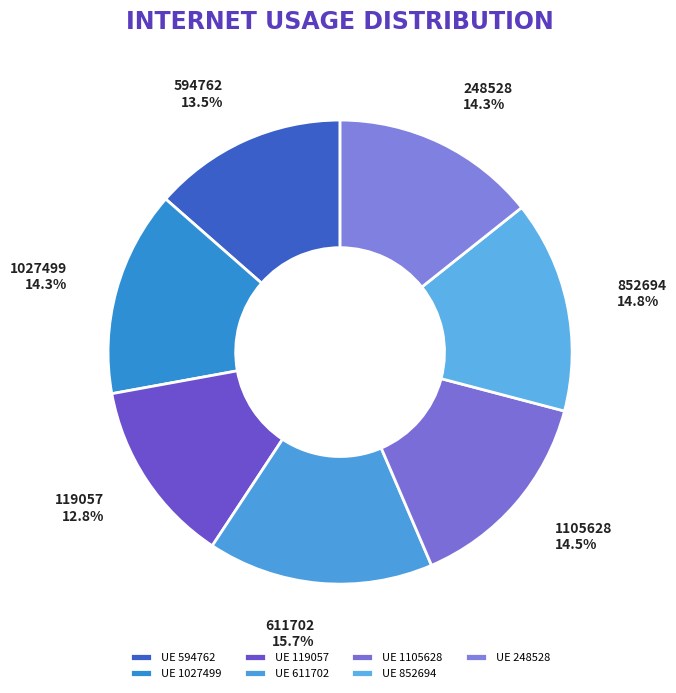

How much of the chart is everything except 119057?

87.2%